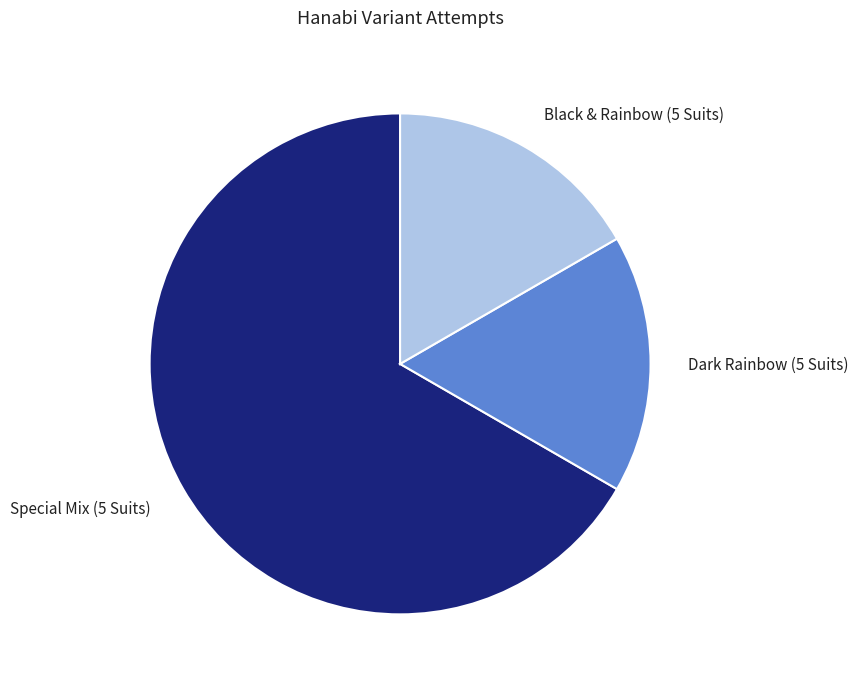

What is the largest slice in the pie chart?

Special Mix (5 Suits)